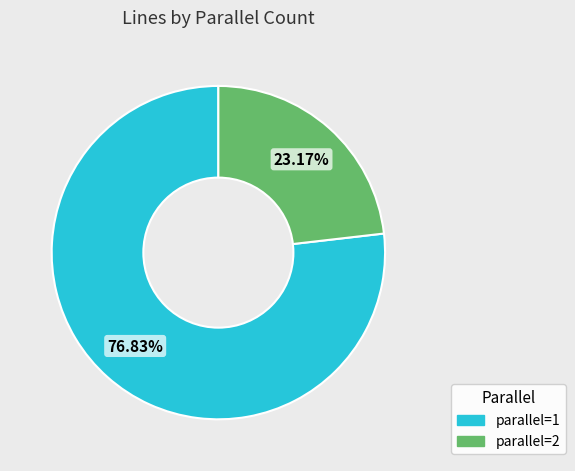

Which slice is the largest?

parallel=1